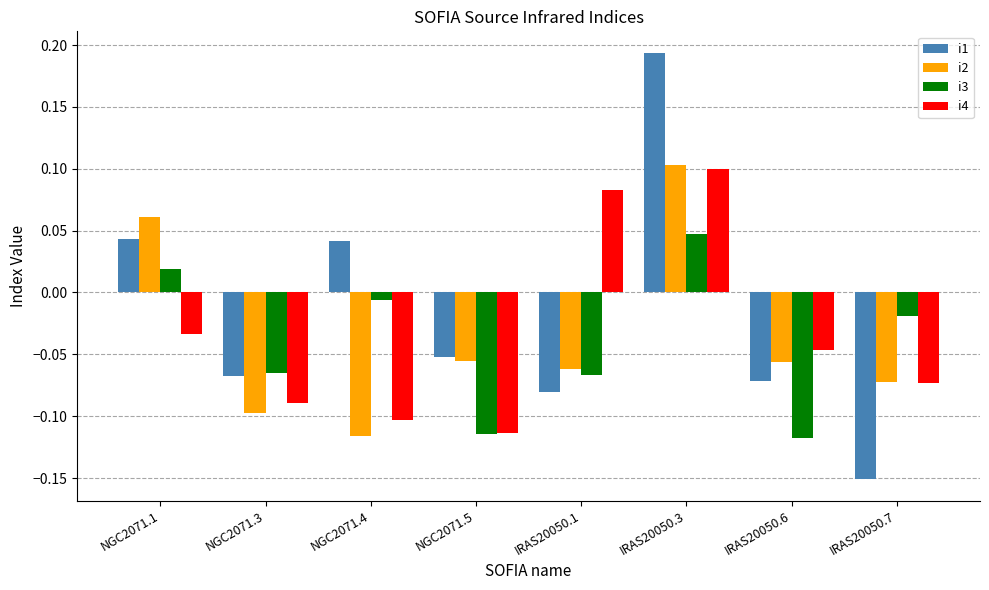

How many i1 values are between 0 and 1?

3